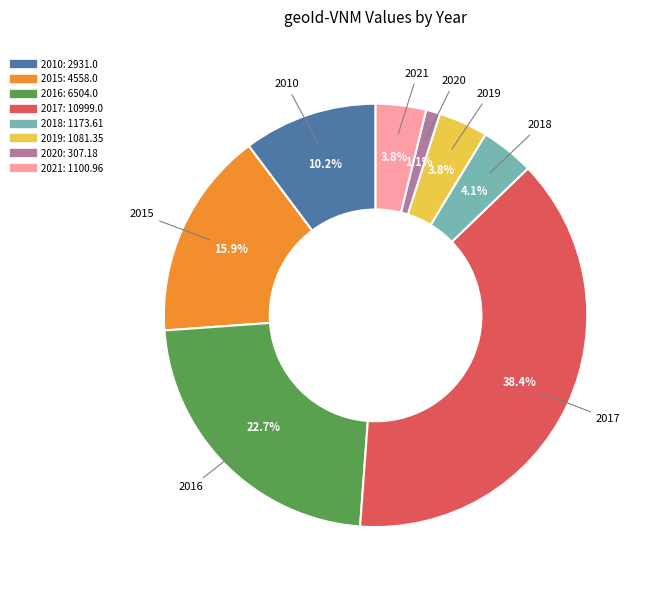

To the nearest percent, what percentage of the pie is 2018?

4%